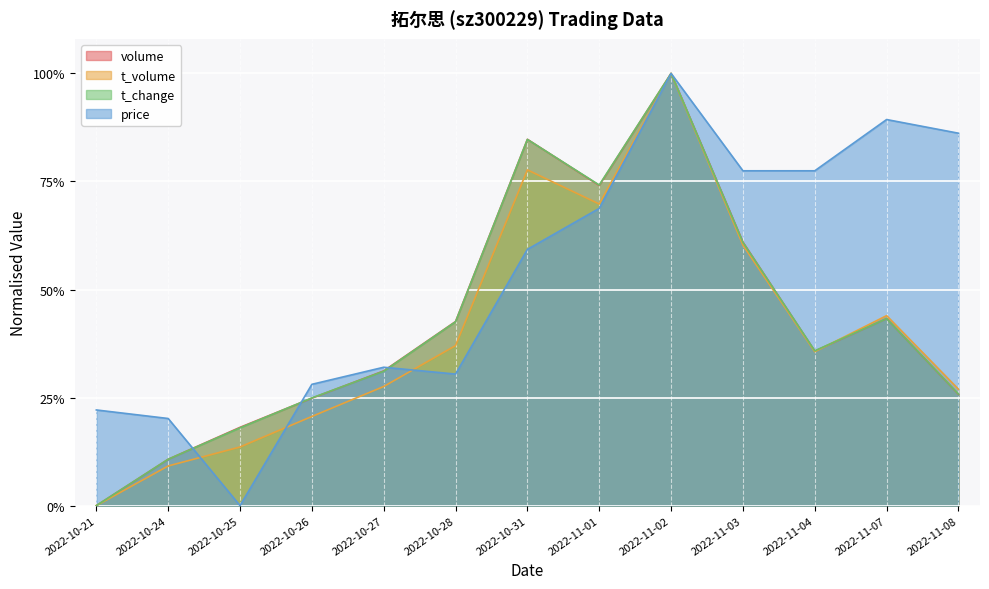

Reading left to right, what are all the values shown in this chart?

volume: 0.0	0.1	0.2	0.2	0.3	0.4	0.8	0.7	1.0	0.6	0.4	0.4	0.3
t_volume: 0.0	0.1	0.1	0.2	0.3	0.4	0.8	0.7	1.0	0.6	0.4	0.4	0.3
t_change: 0.0	0.1	0.2	0.2	0.3	0.4	0.8	0.7	1.0	0.6	0.4	0.4	0.3
price: 0.2	0.2	0.0	0.3	0.3	0.3	0.6	0.7	1.0	0.8	0.8	0.9	0.9